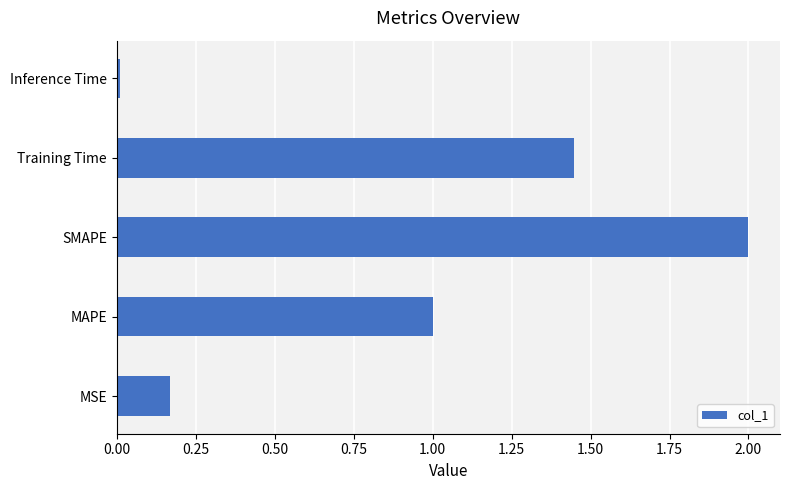

List the labels in order of value, largest first.

SMAPE, Training Time, MAPE, MSE, Inference Time